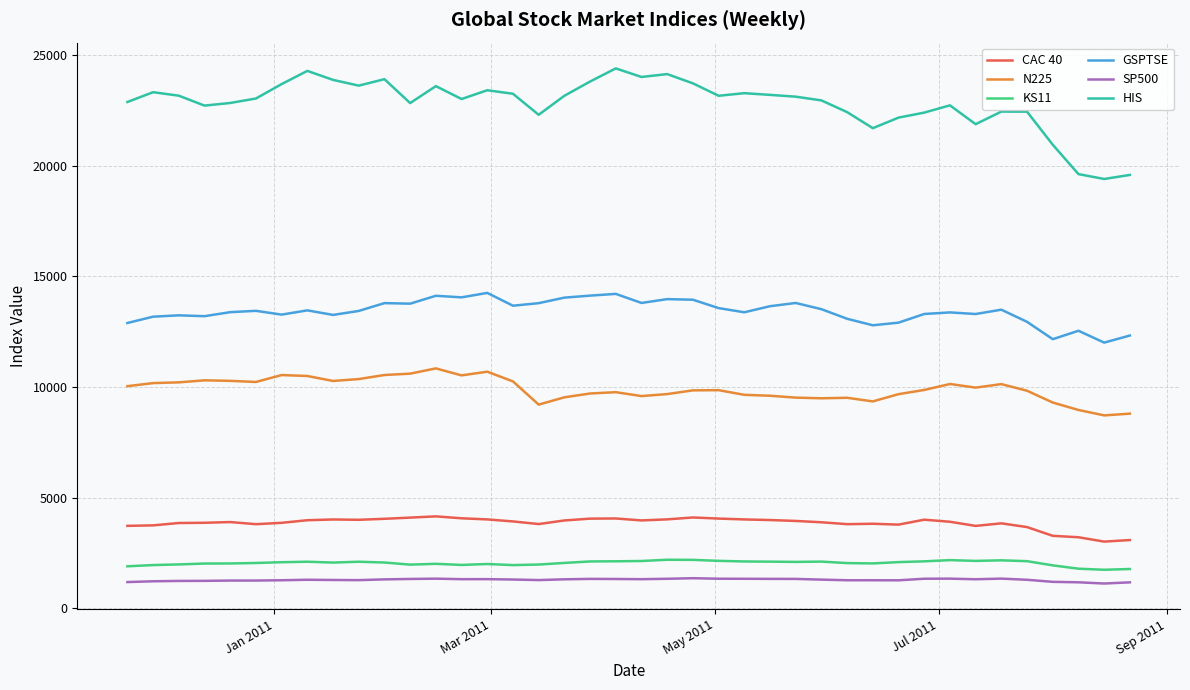

True or false: KS11 and N225 cross at least once.

False